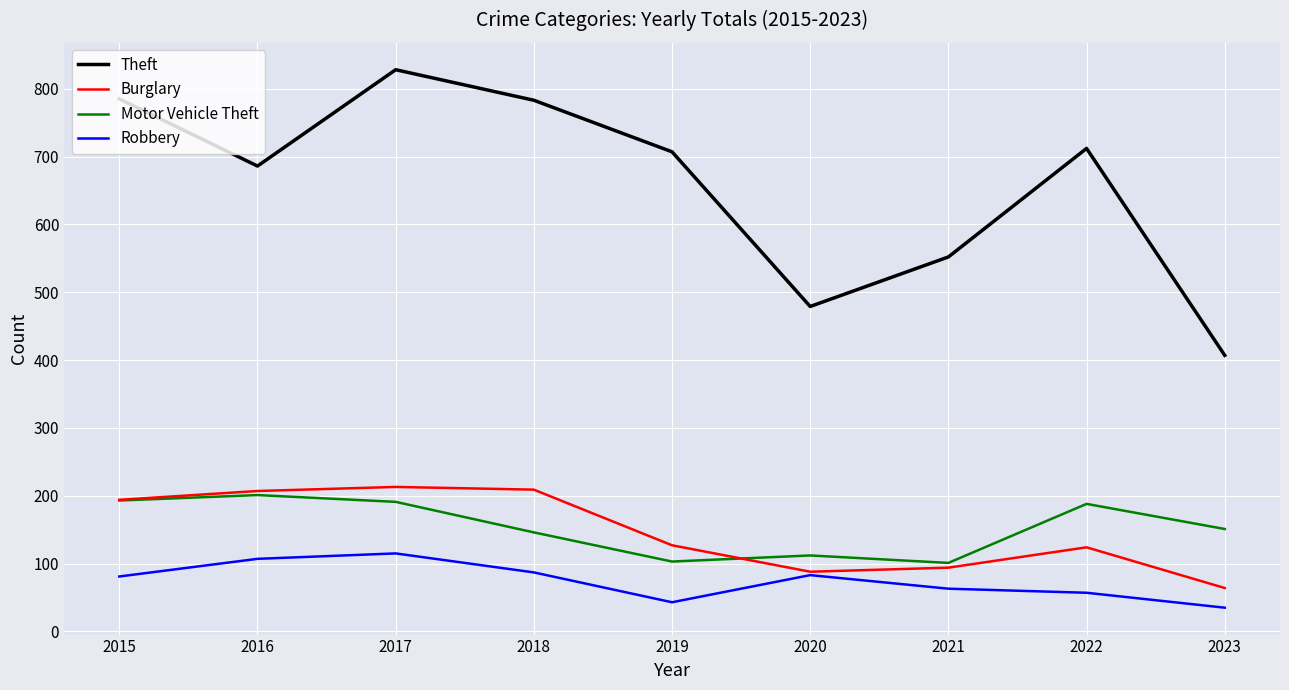

True or false: Theft has a value of 686 at 2016.

True